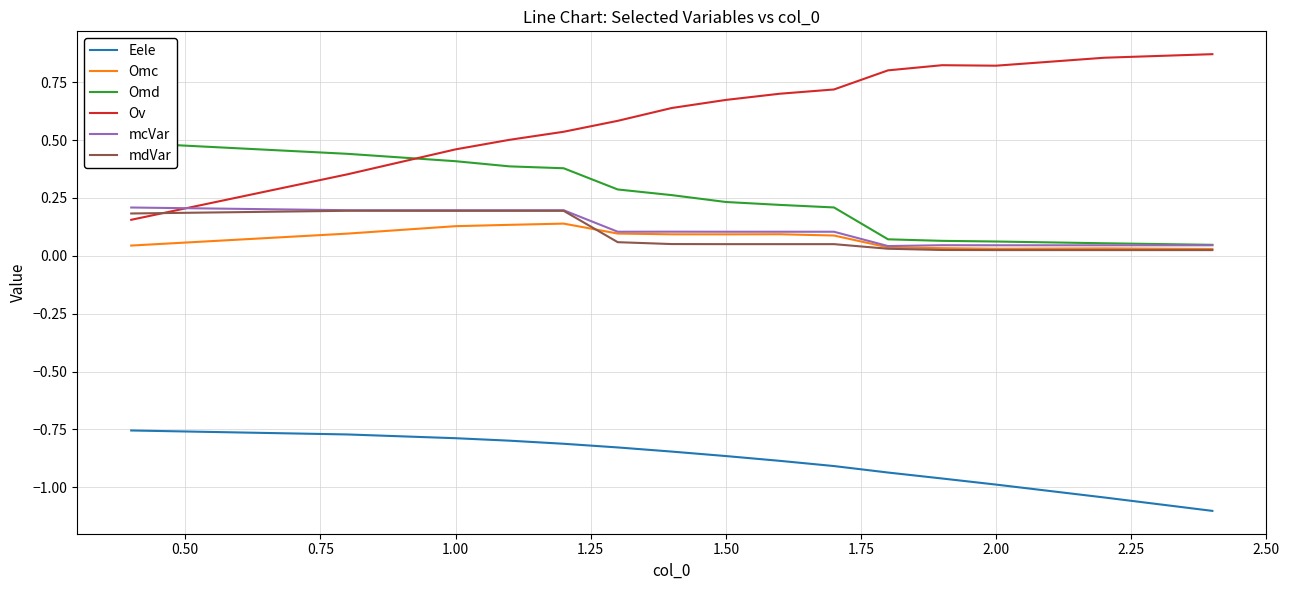

True or false: Eele has a value of -0.4 at 1.50.

False